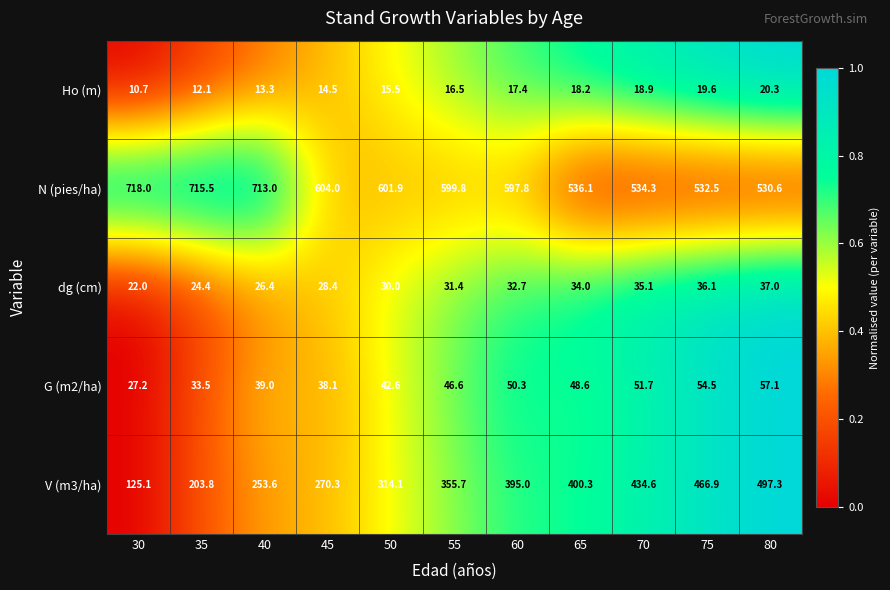

Rank the series at 80 from lowest to highest value.

Ho (m), dg (cm), G (m2/ha), V (m3/ha), N (pies/ha)